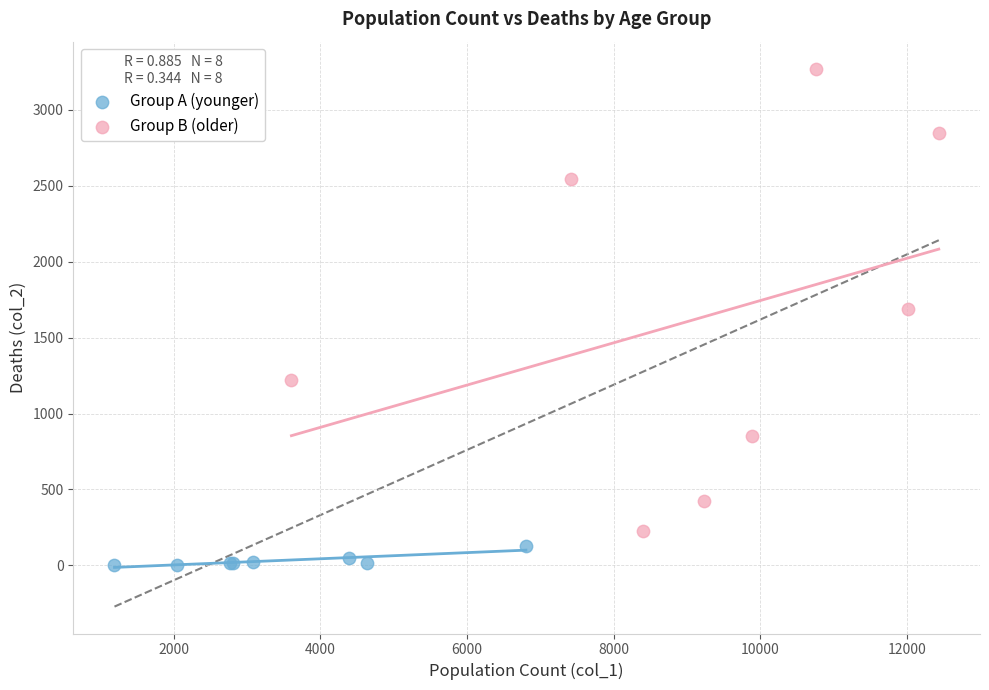

Which series contains the lowest Y value?

Group A (younger)